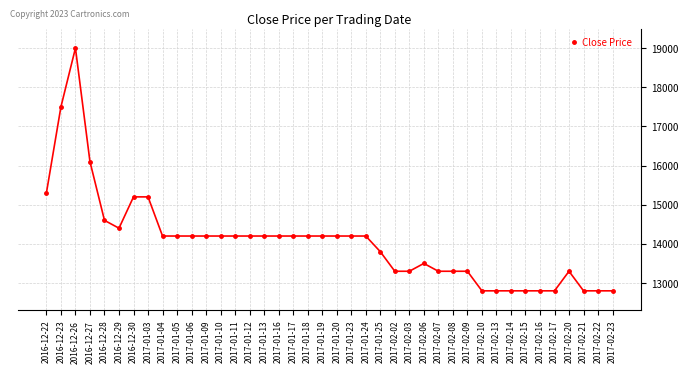

At which label is the value closest to 15900?

2016-12-27